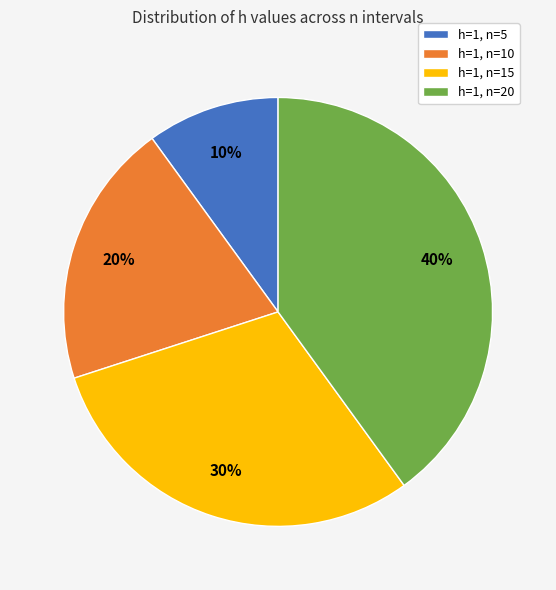

Which slice is the largest?

h=1, n=20